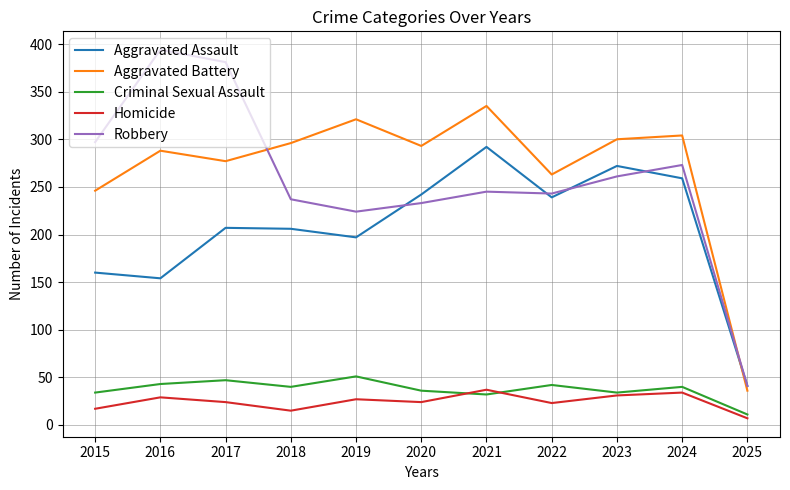

Which label corresponds to the largest value in the chart?

2016